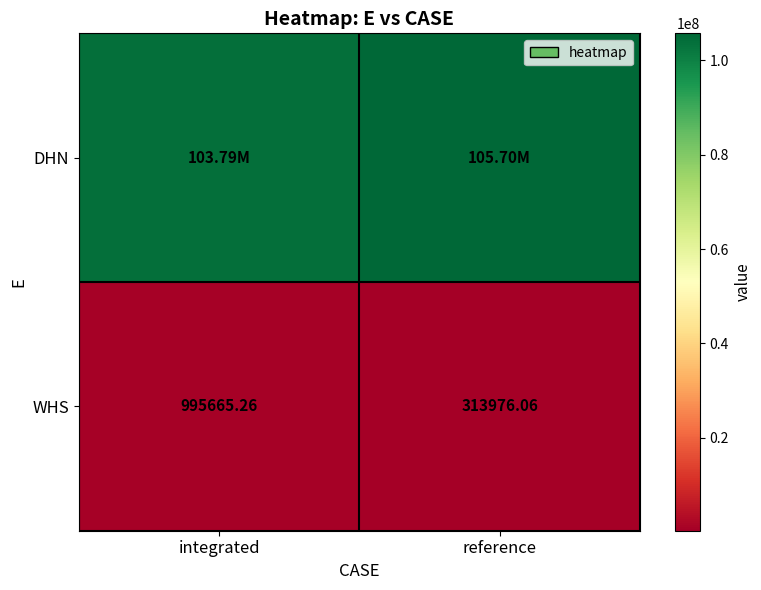

At which label does WHS reach its peak?

integrated